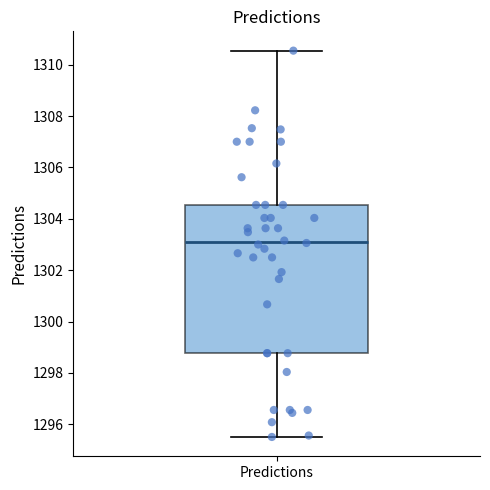

Where is the lower edge of the box for Predictions on the y-axis? The values are not printed on the chart, so give them approximately, as read against the axis.

1298.8